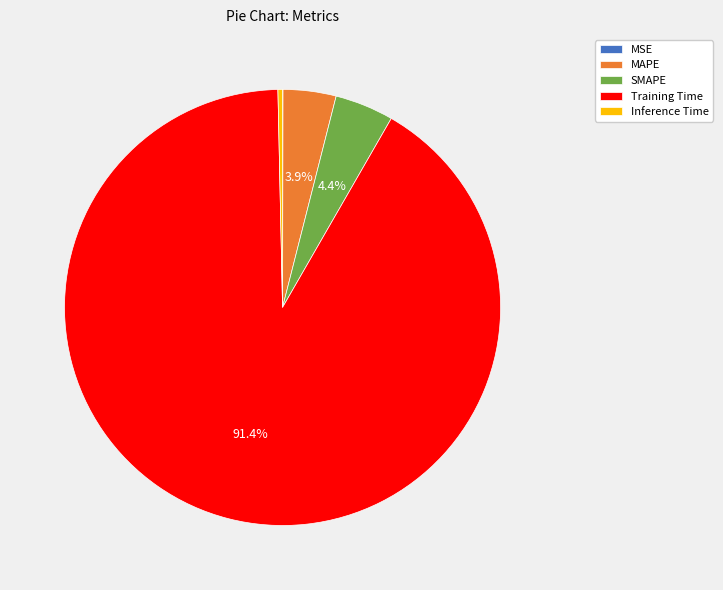

Which category has the biggest portion of the pie?

Training Time